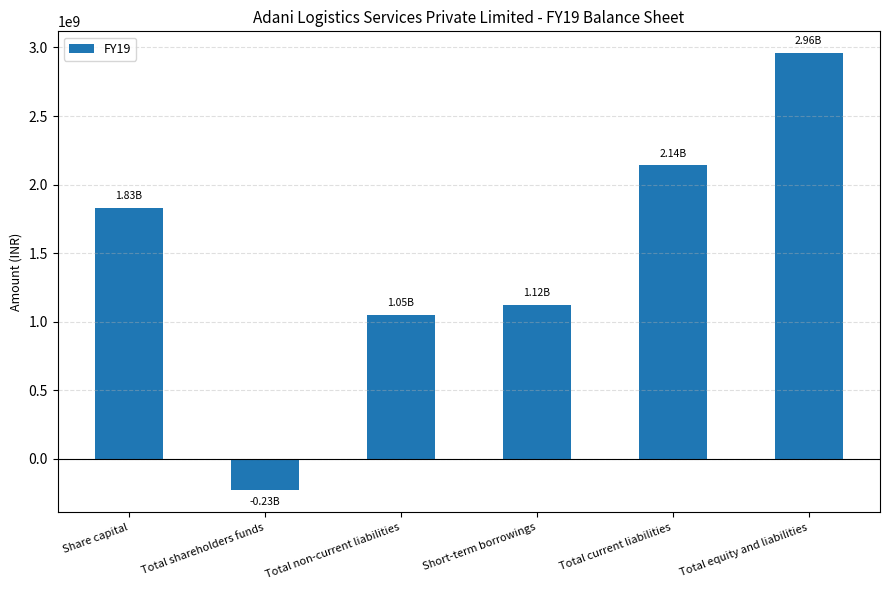

What is the average value?

1478424694